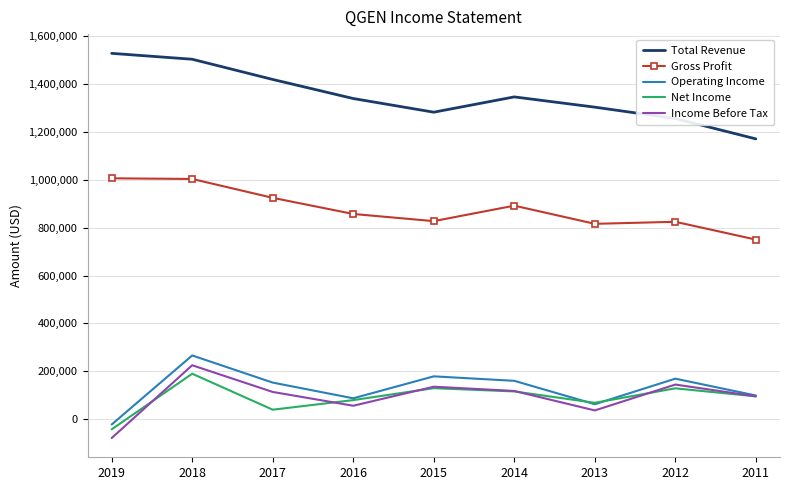

True or false: Gross Profit and Total Revenue cross at least once.

False